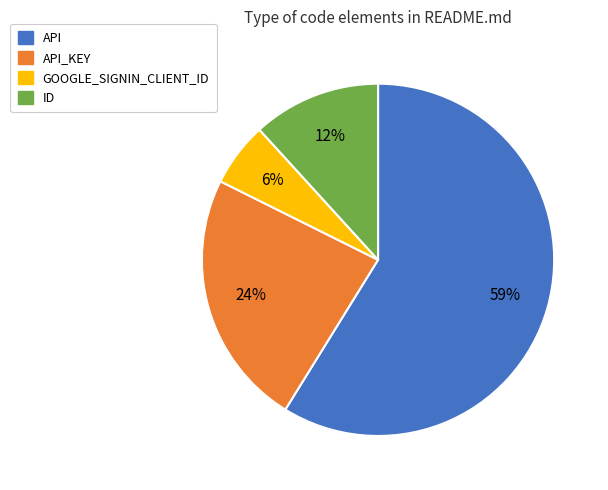

Is there any slice that represents more than half of the pie?

Yes